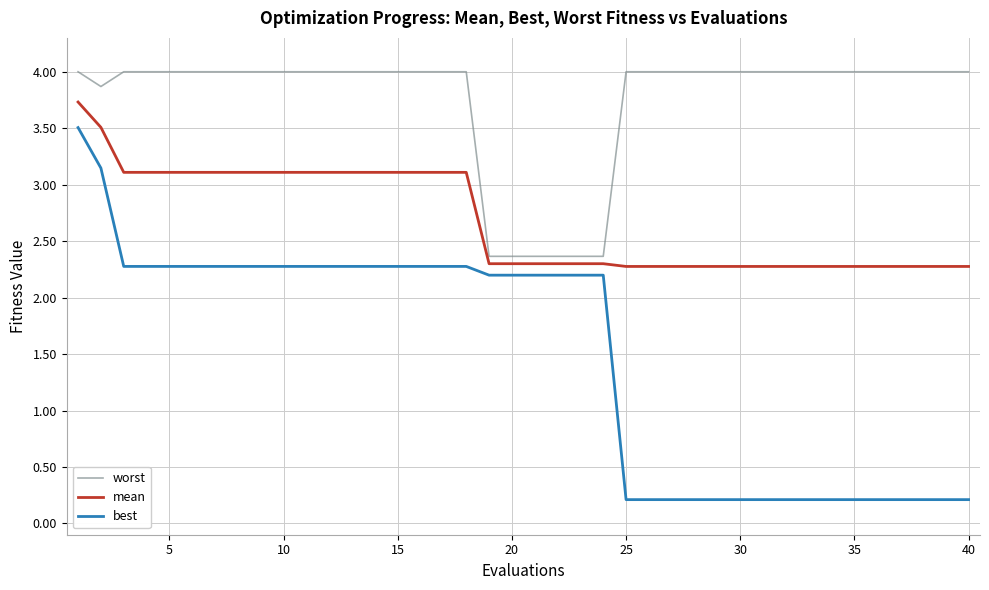

Which series has the widest spread of values?

best